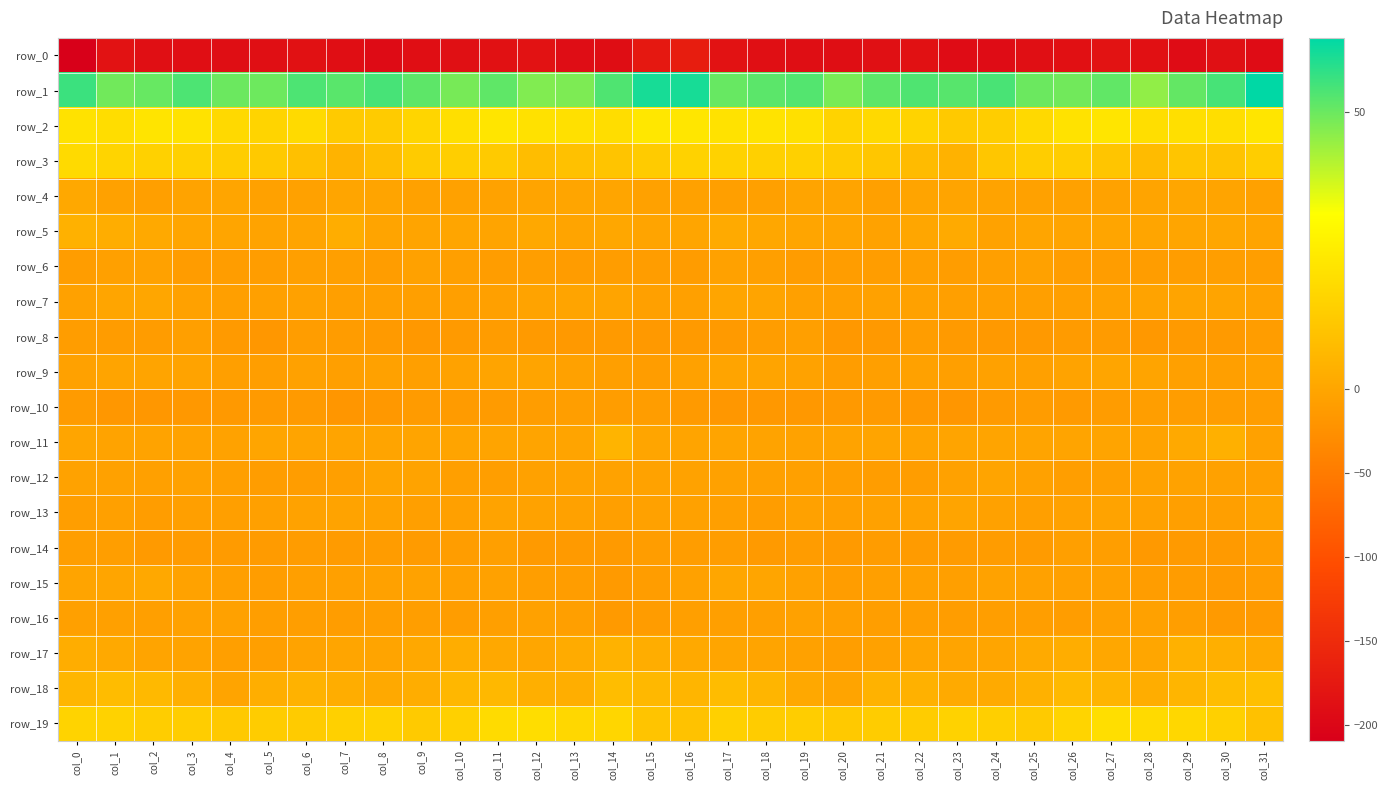

The value of row_0 at col_16 is -168.9. True or false?

True